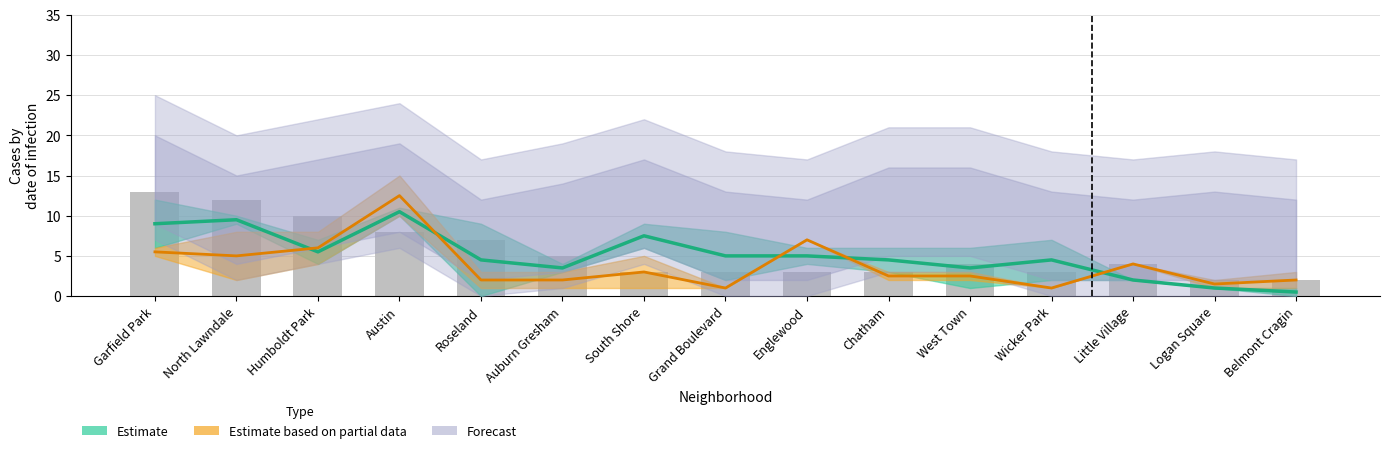

What position from the right is Auburn Gresham?

10